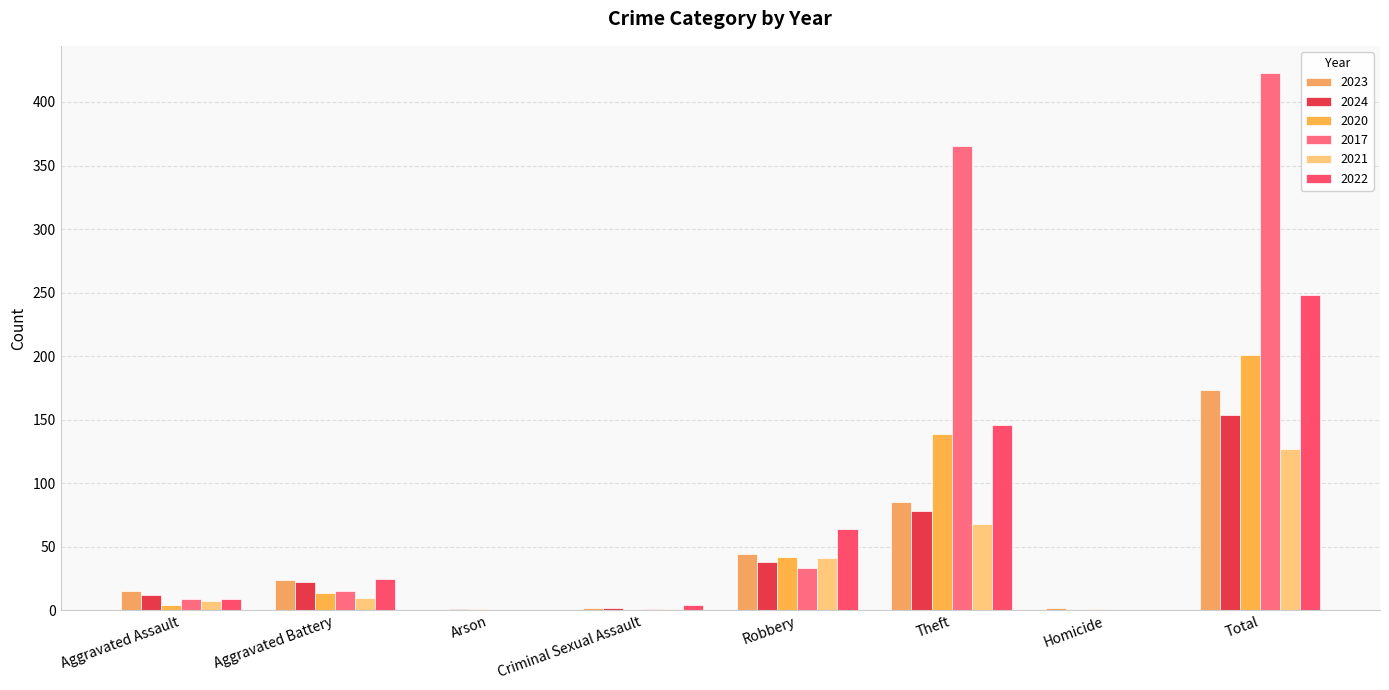

What position from the right is Aggravated Assault?

8